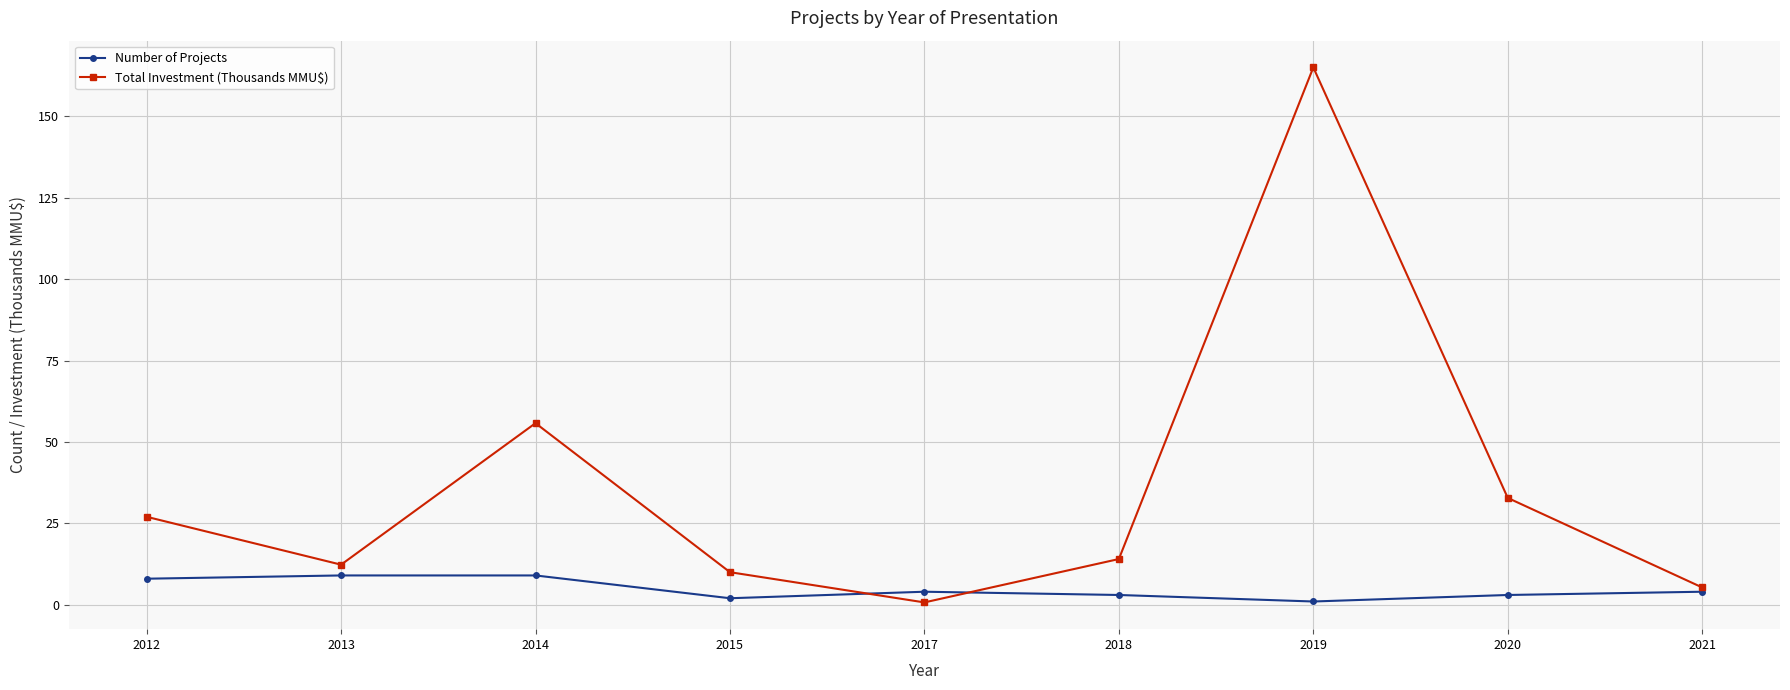

What is the difference between the maximum and minimum values in the Total Investment (Thousands MMU$) series?

164.3